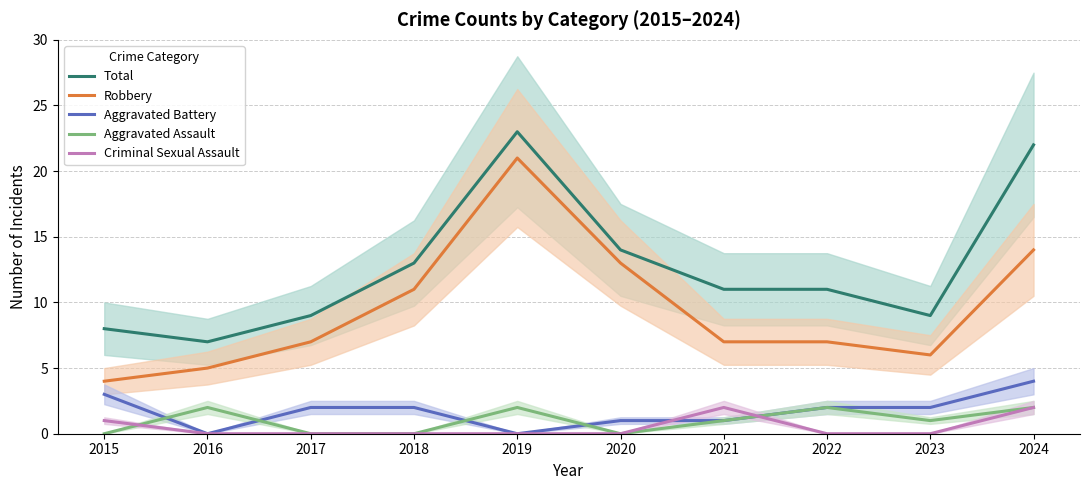

At which label is Total closest to 15?

2020